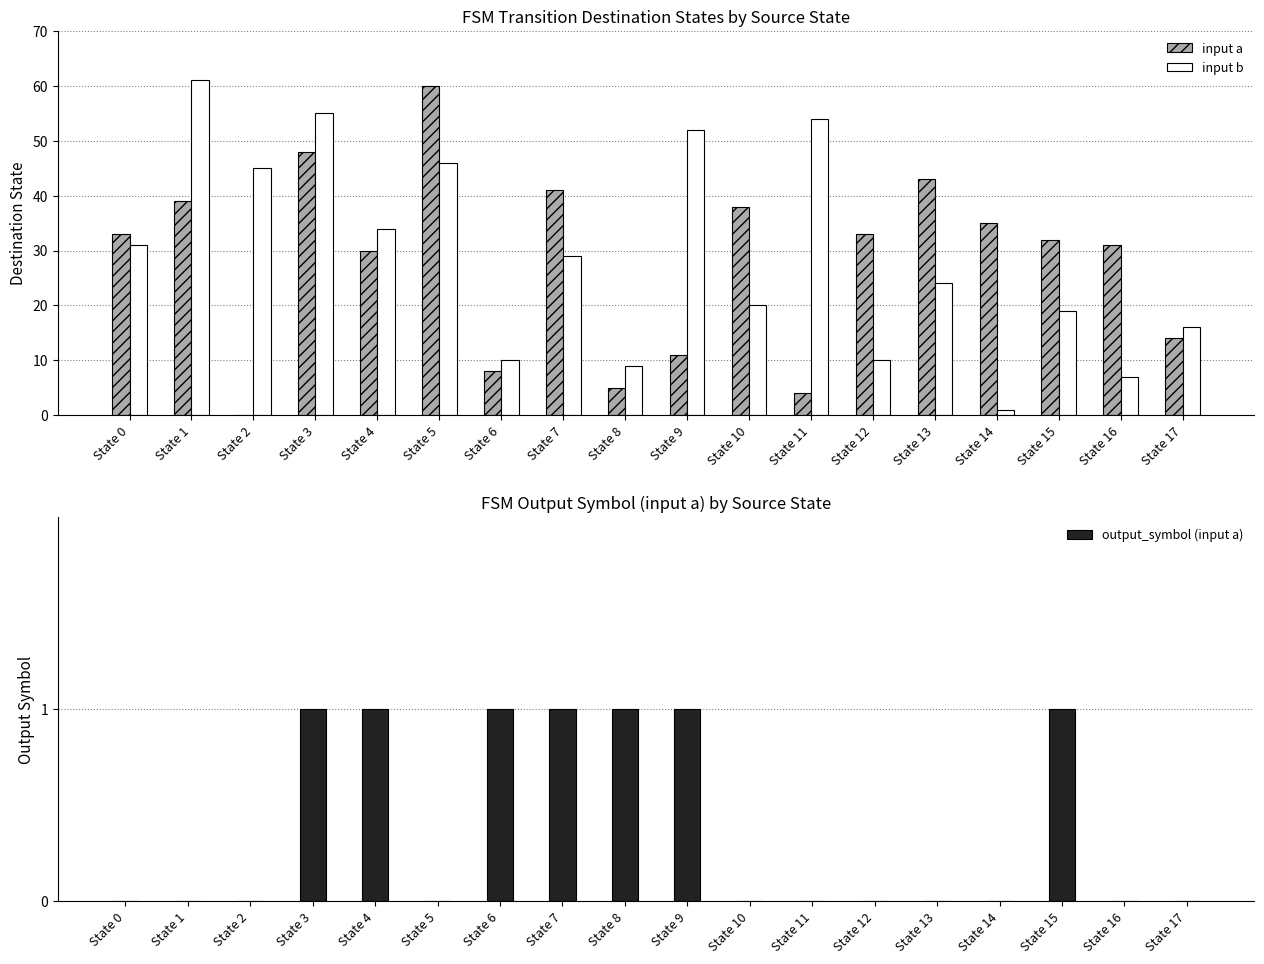

What is the difference between the maximum and minimum values in the input b series?

60